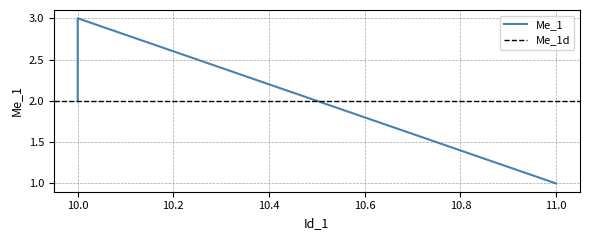

What is the ratio of the value at 10 to the value at 10?

1.5